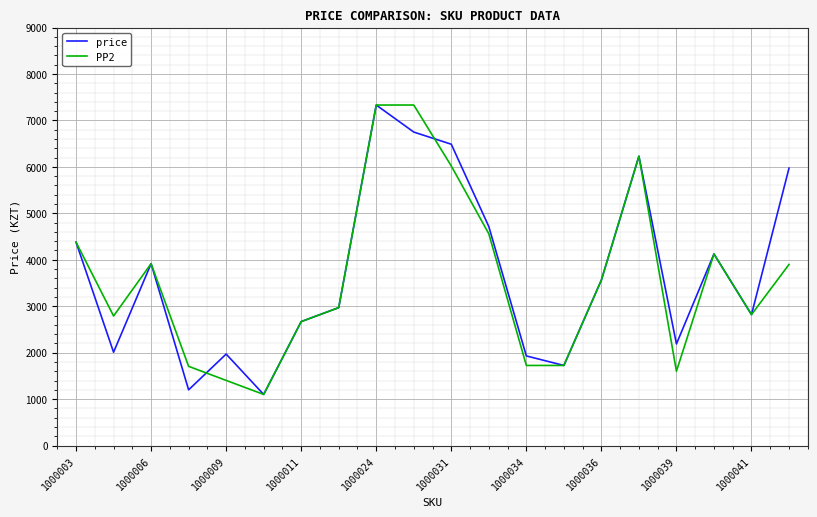

How many lines are shown in the chart?

2